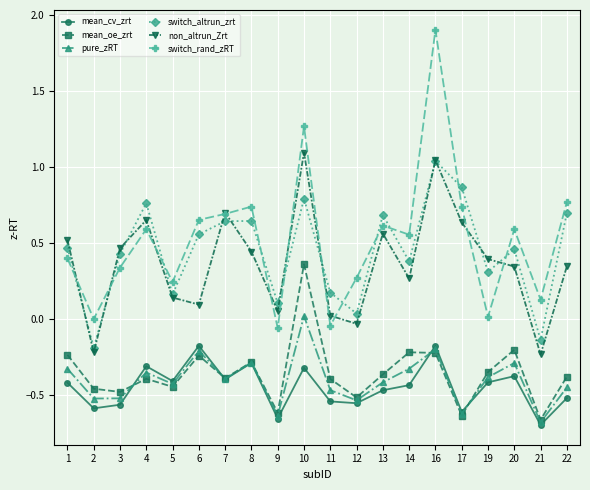

What is the spread (max minus min) of values at 16?

2.1